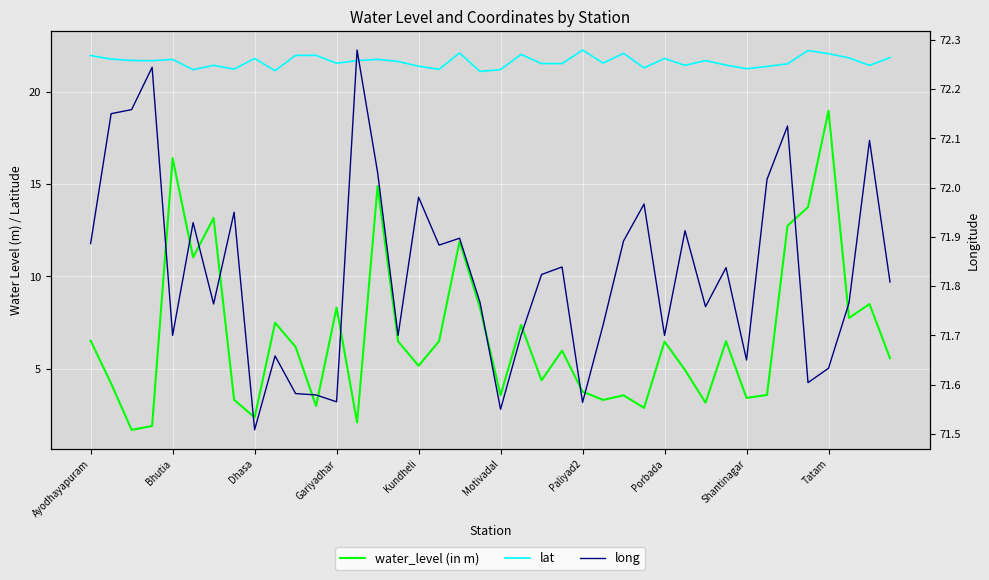

True or false: long and lat intersect in this chart.

False